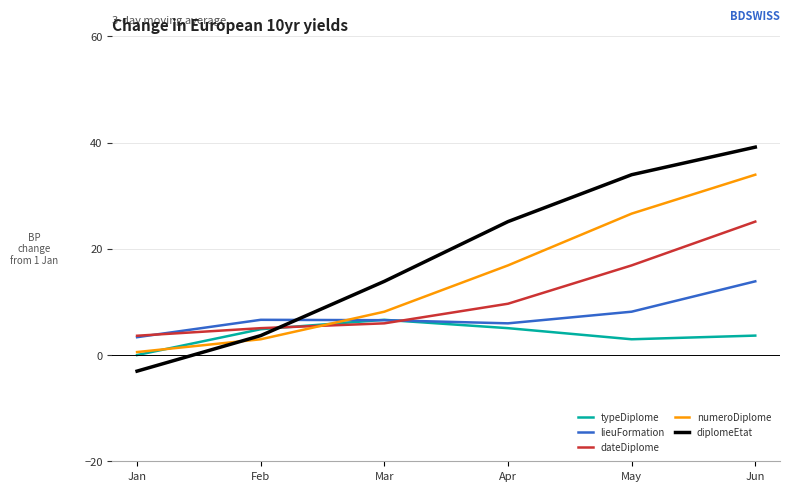

The dateDiplome series shows 6.0 at Mar. True or false?

True